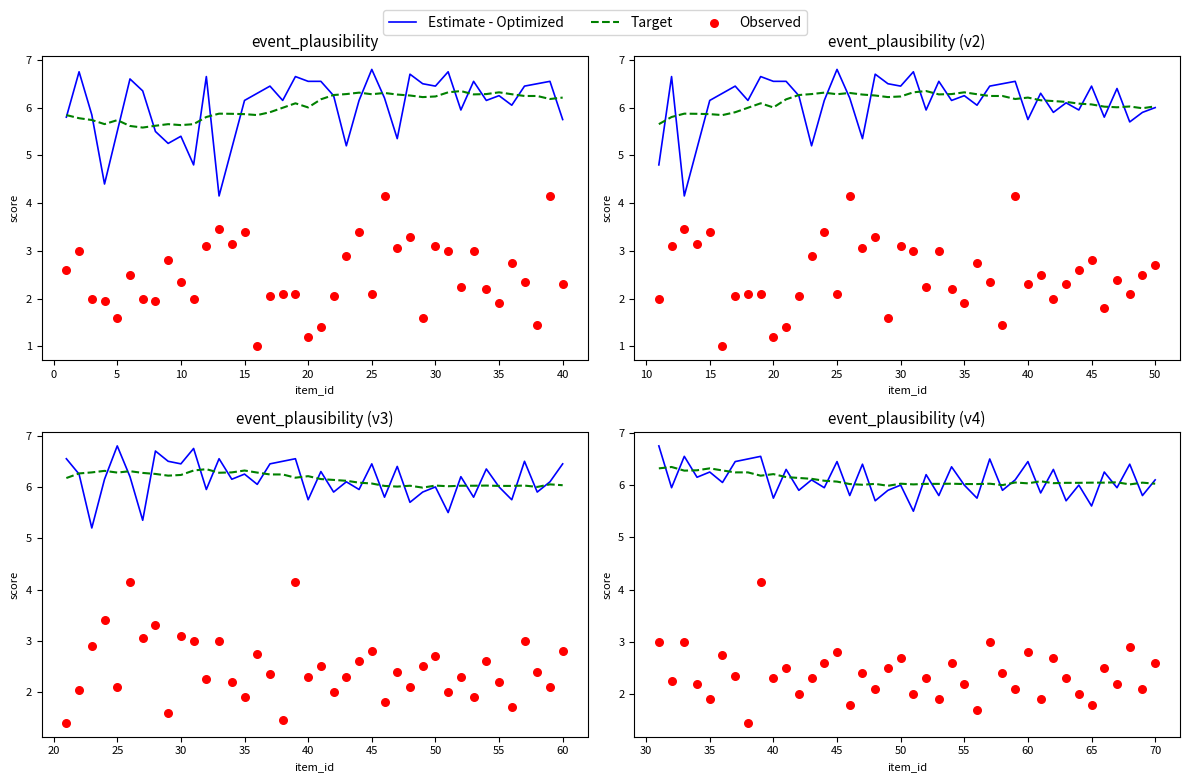

Which series has the widest spread of Y values?

Observed